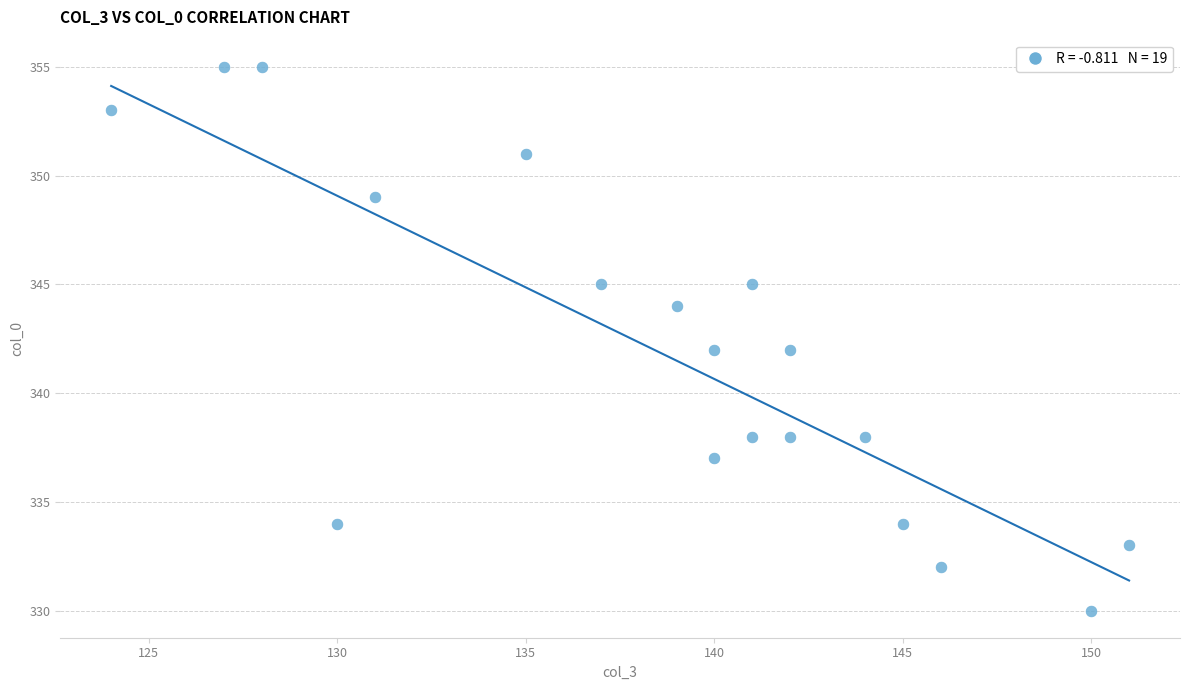

What is the range of X values (max minus min)?

27